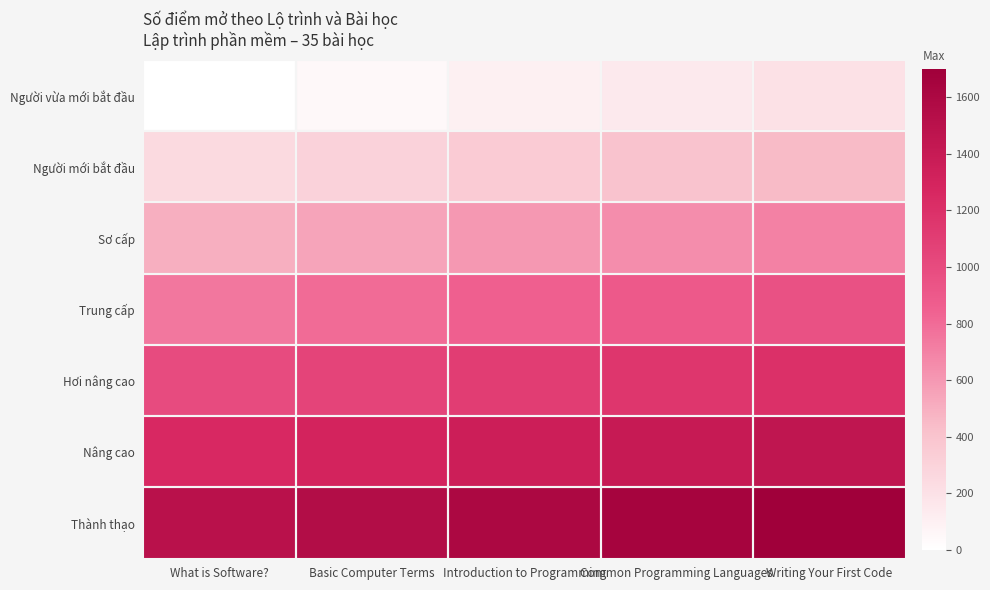

Reading left to right, list all the values displayed in this chart.

Người vừa mới bắt đầu: What is Software?=0	Basic Computer Terms=50	Introduction to Programming=100	Common Programming Languages=150	Writing Your First Code=200
Người mới bắt đầu: What is Software?=250	Basic Computer Terms=300	Introduction to Programming=350	Common Programming Languages=400	Writing Your First Code=450
Sơ cấp: What is Software?=500	Basic Computer Terms=550	Introduction to Programming=600	Common Programming Languages=650	Writing Your First Code=700
Trung cấp: What is Software?=750	Basic Computer Terms=800	Introduction to Programming=850	Common Programming Languages=900	Writing Your First Code=950
Hơi nâng cao: What is Software?=1000	Basic Computer Terms=1050	Introduction to Programming=1100	Common Programming Languages=1150	Writing Your First Code=1200
Nâng cao: What is Software?=1250	Basic Computer Terms=1300	Introduction to Programming=1350	Common Programming Languages=1400	Writing Your First Code=1450
Thành thạo: What is Software?=1500	Basic Computer Terms=1550	Introduction to Programming=1600	Common Programming Languages=1650	Writing Your First Code=1700